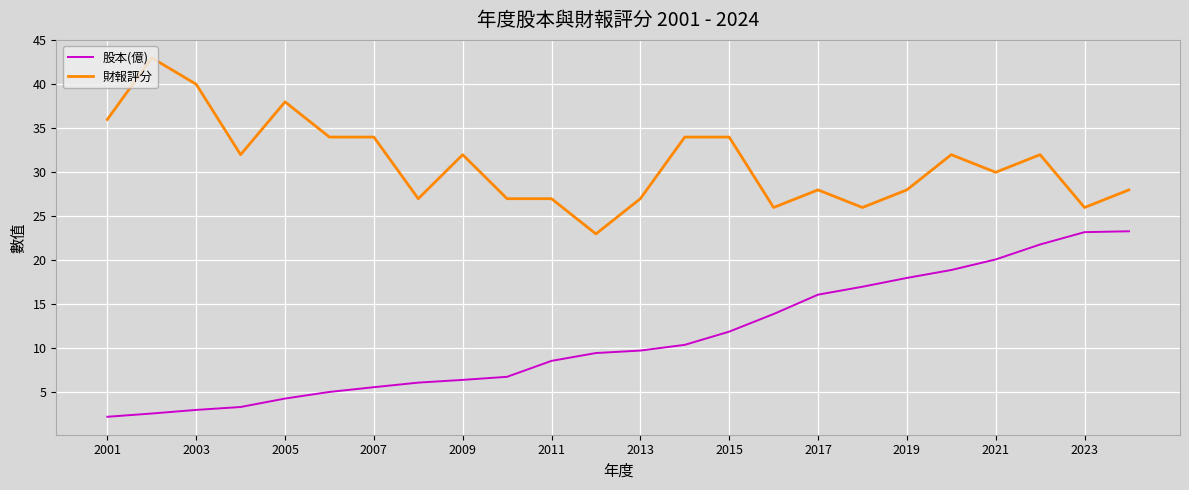

What is the minimum value for 財報評分?

23.0